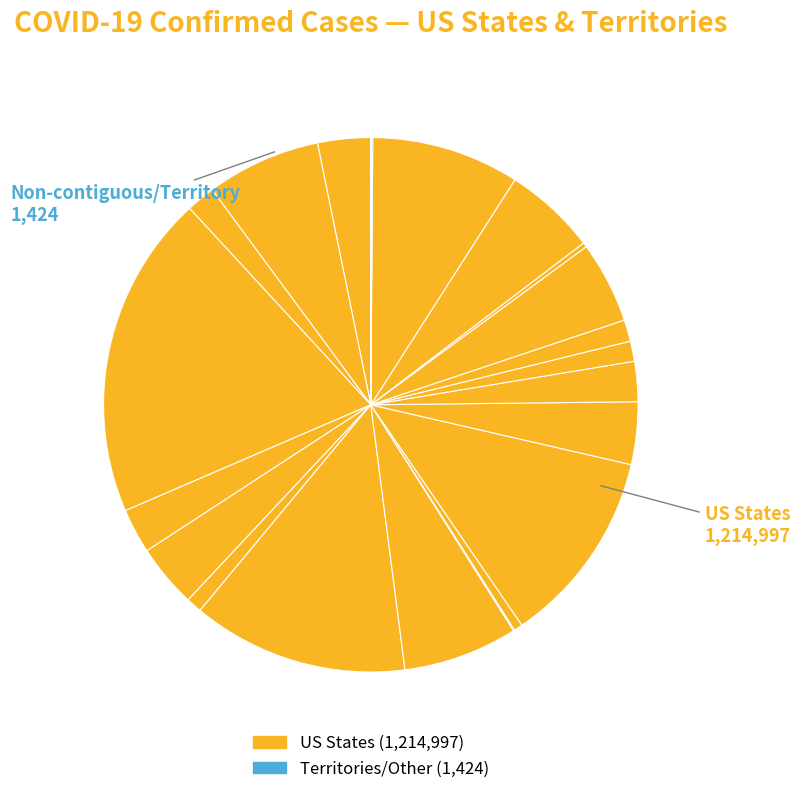

What is the largest slice in the pie chart?

California